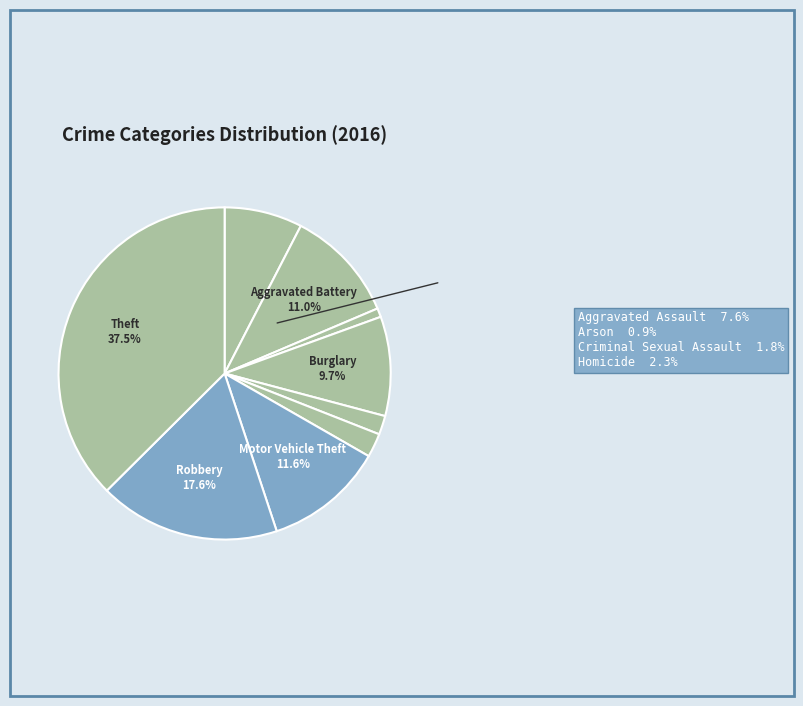

Is there any slice that represents more than half of the pie?

No